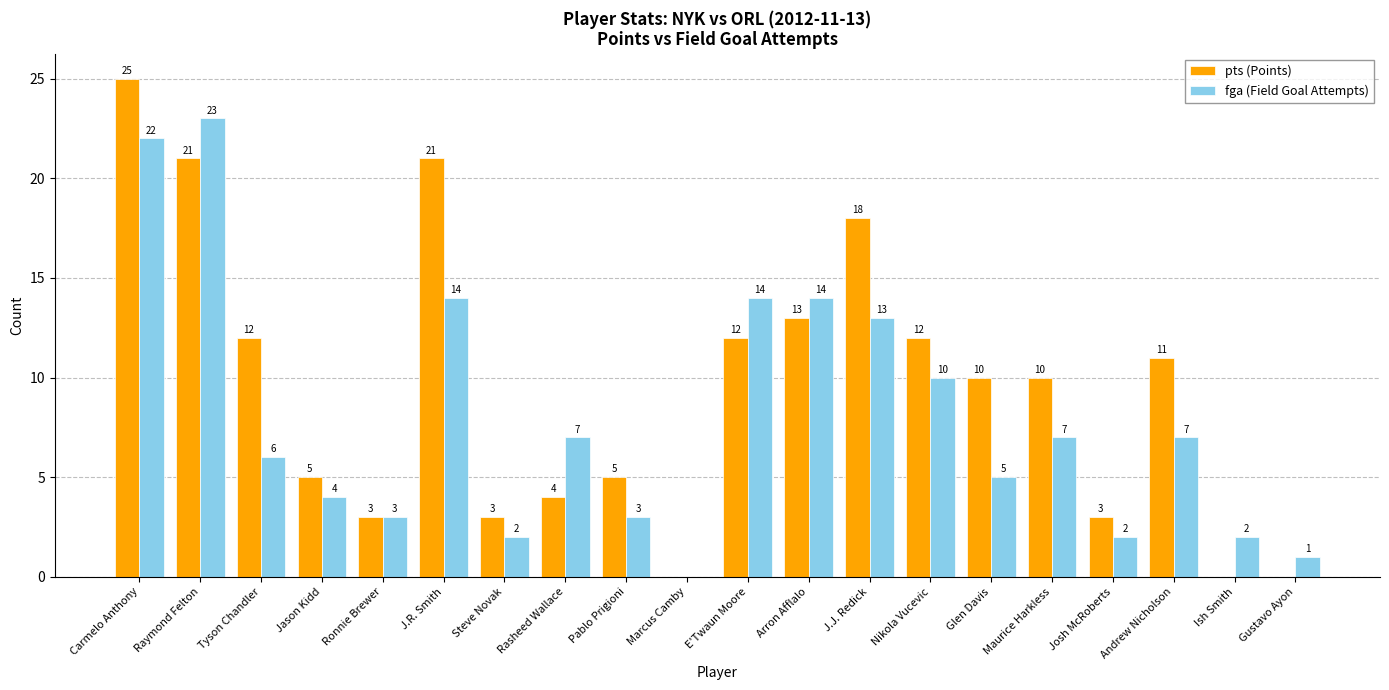

How many categories are shown in the chart?

20